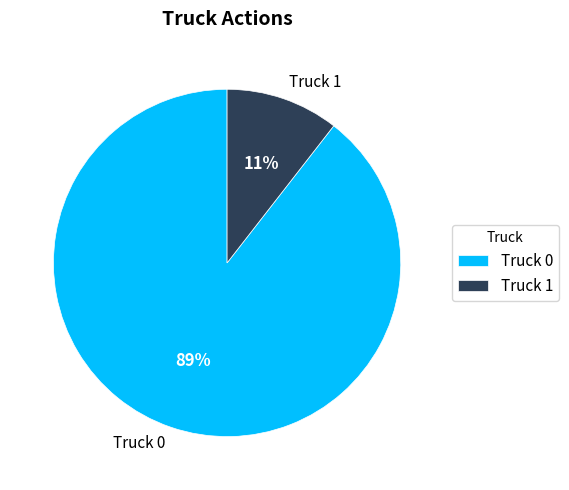

To the nearest percent, what percentage of the pie is Truck 0?

89%